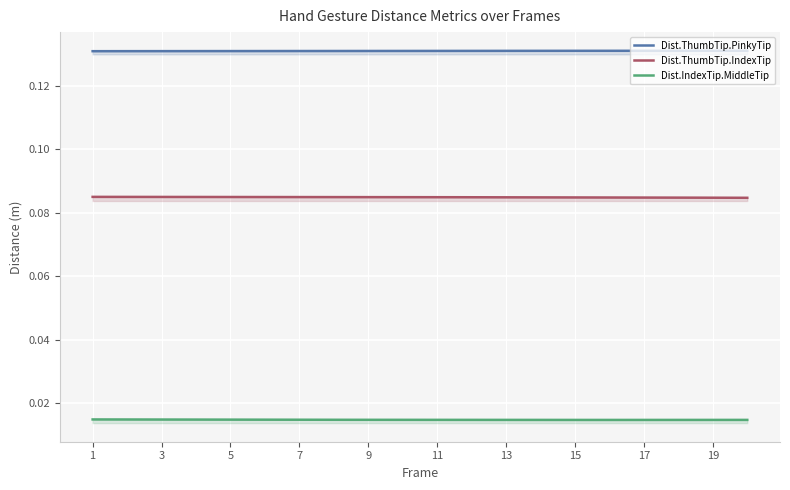

What is the sum of all Dist.IndexTip.MiddleTip values?

0.3